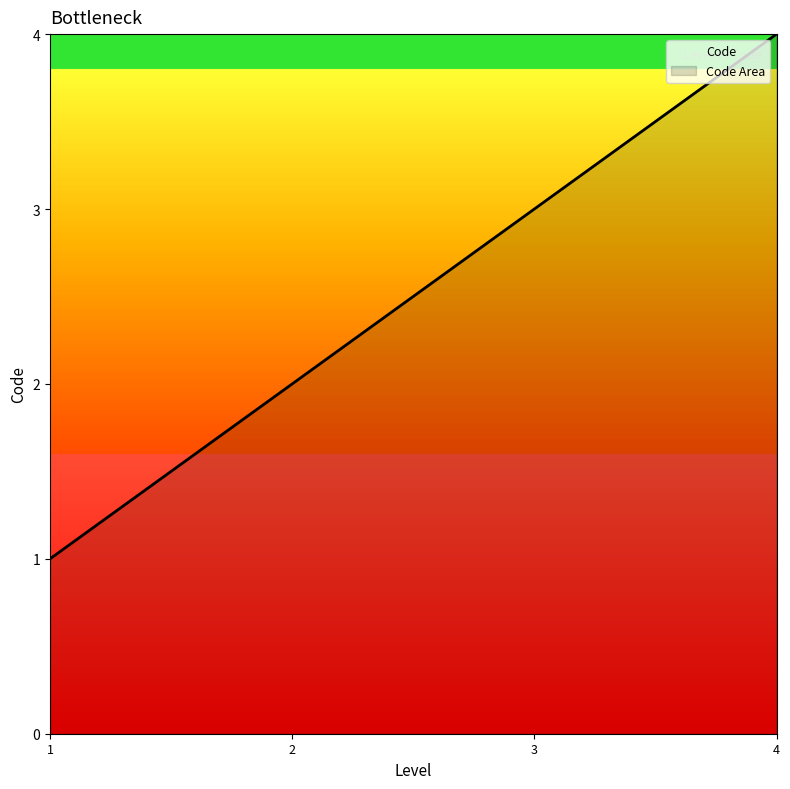

Does the chart have visible grid lines?

No